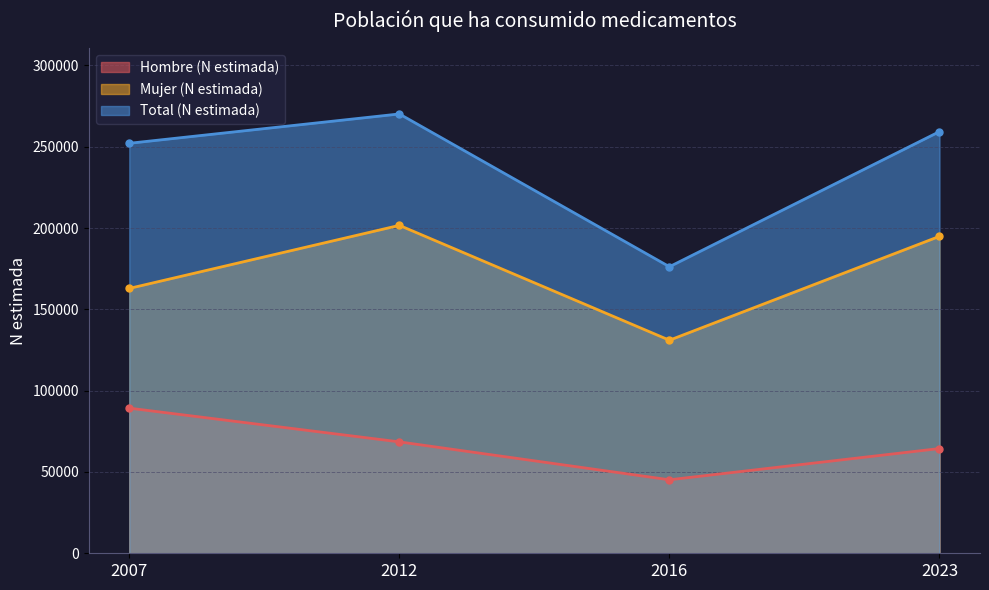

Reading left to right, transcribe all the data shown in this chart.

Hombre (N estimada): 89243	68508	45195	64407
Mujer (N estimada): 162868	201645	131009	194898
Total (N estimada): 252111	270153	176204	259306